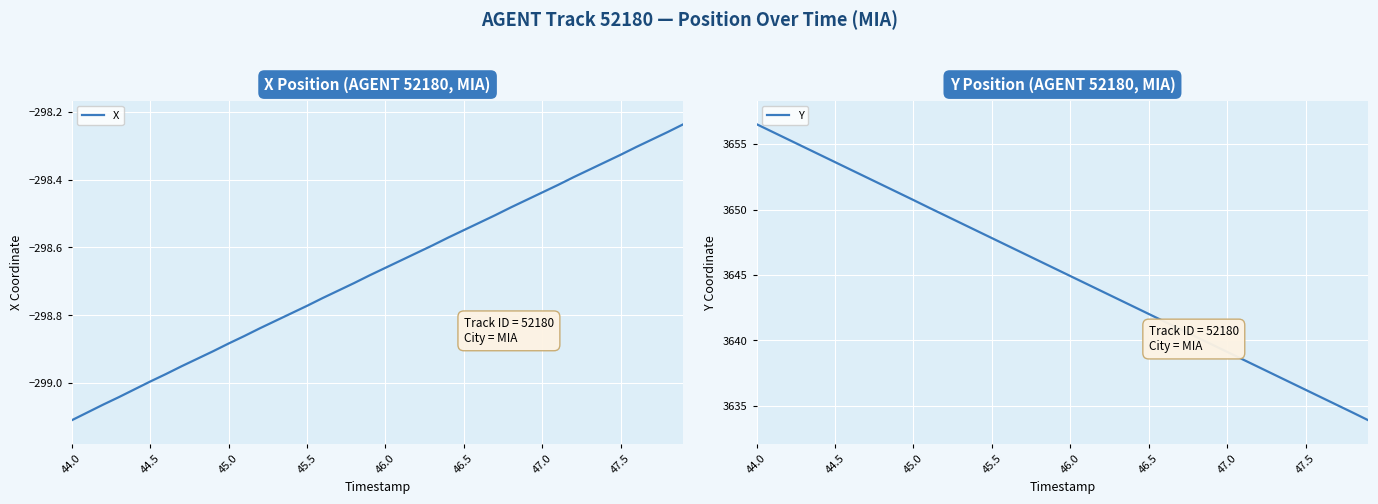

At which label does Y reach its peak?

44.0